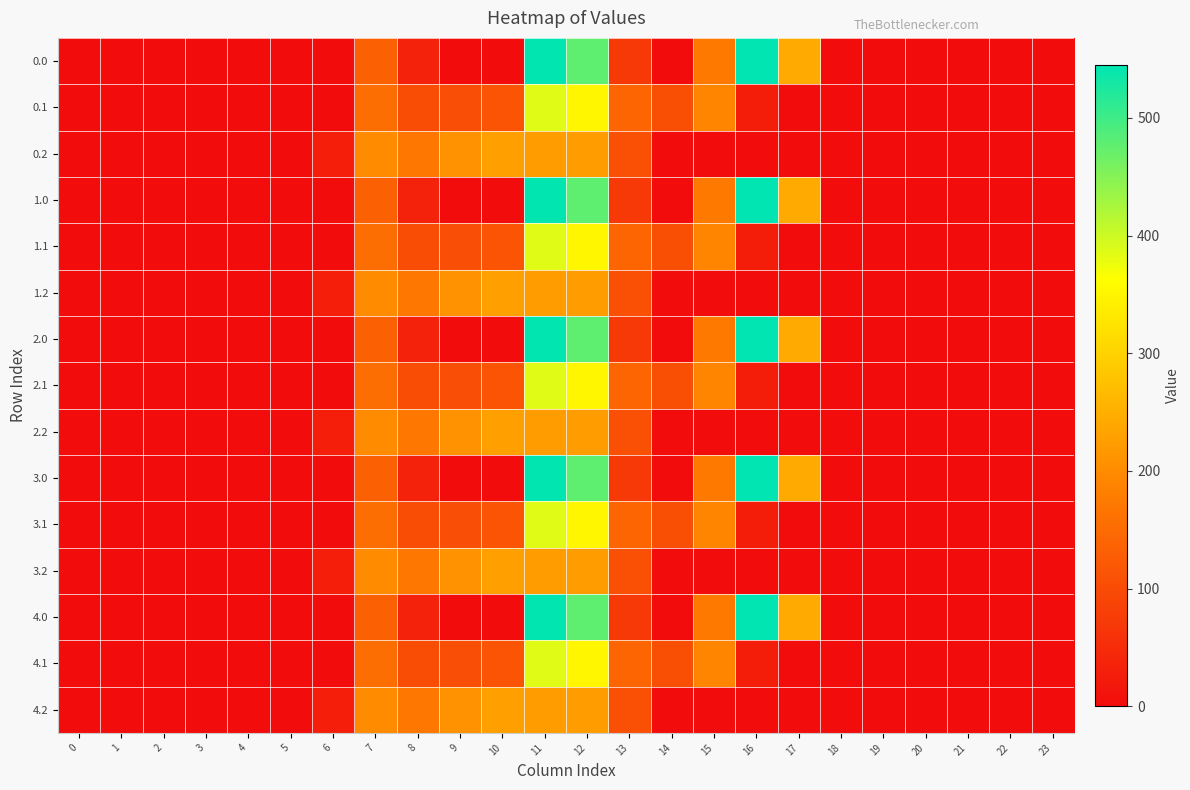

What is the maximum value shown in the chart?

545.4